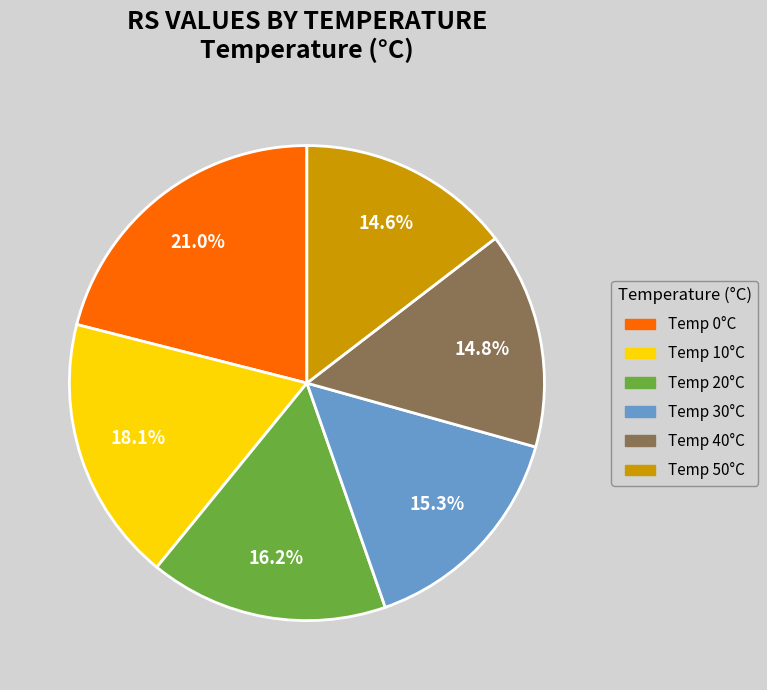

Is there a majority slice in this chart?

No